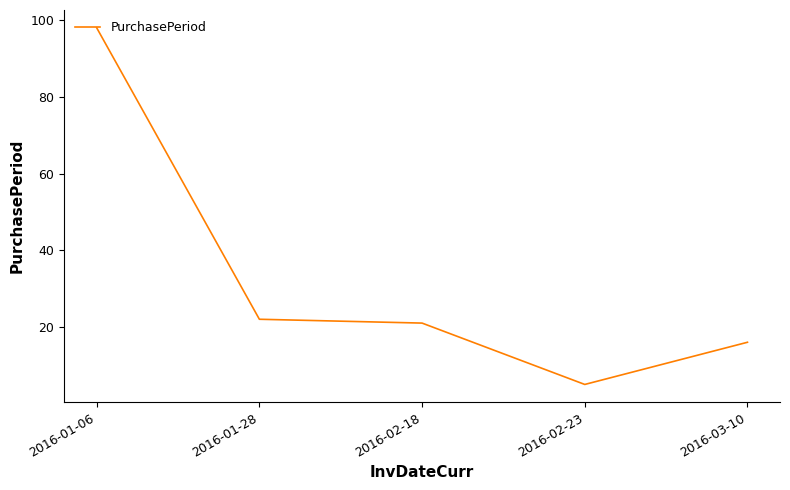

What is the difference between the values at 2016-03-10 and 2016-02-18?

5